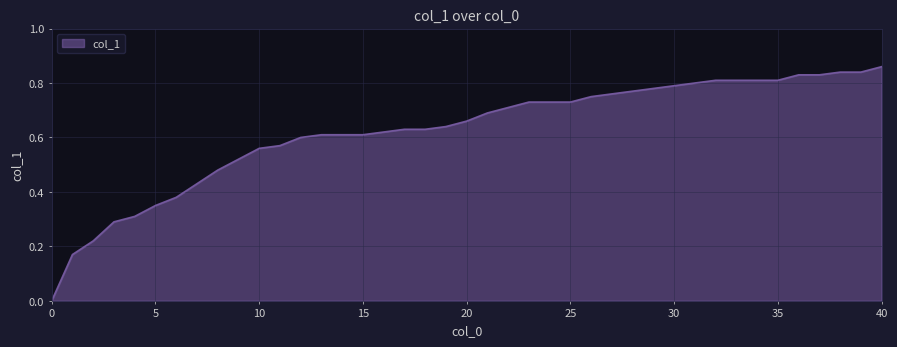

What is the greatest value displayed?

0.9